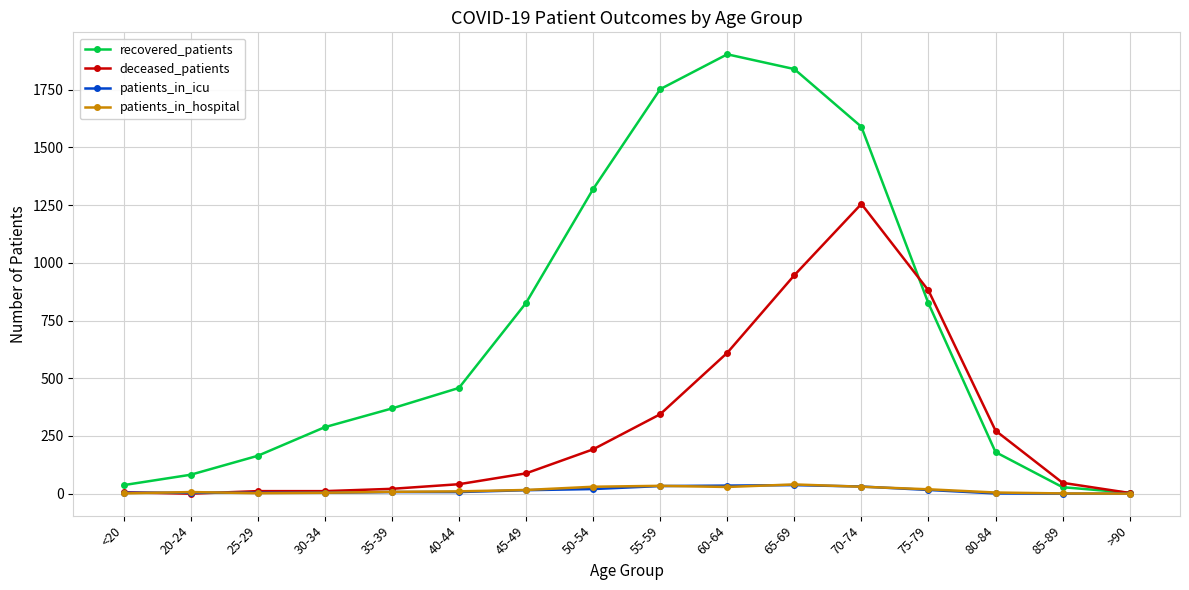

How many intersections are there between deceased_patients and patients_in_icu?

2